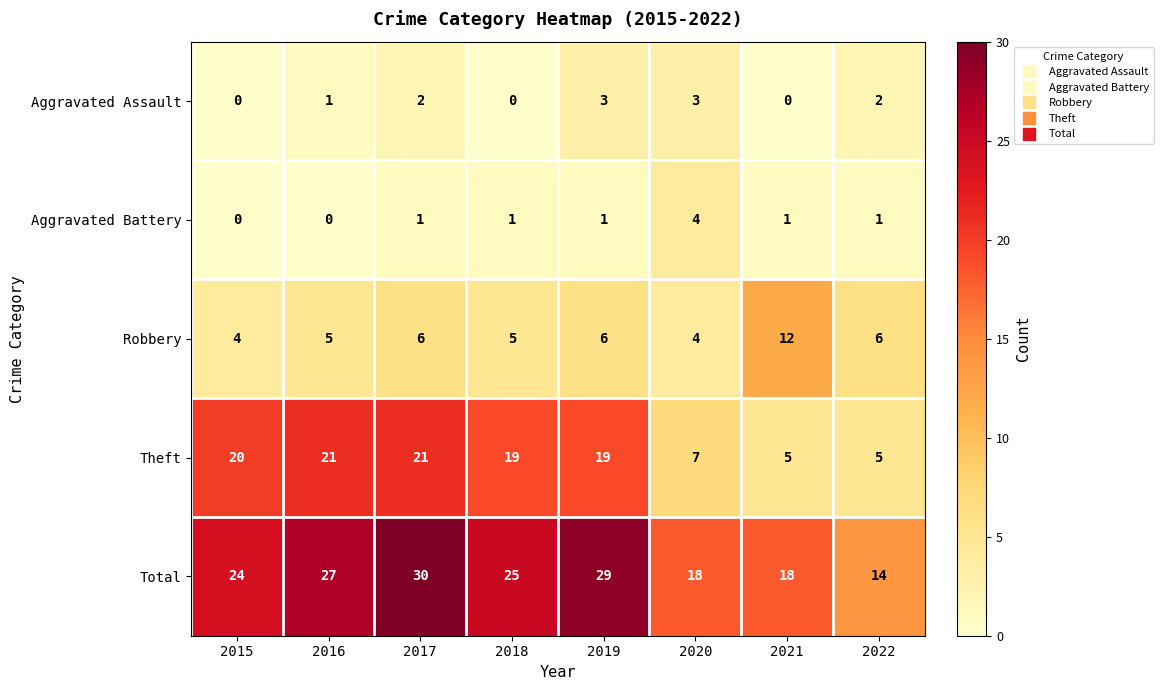

How many distinct data groups are displayed?

5